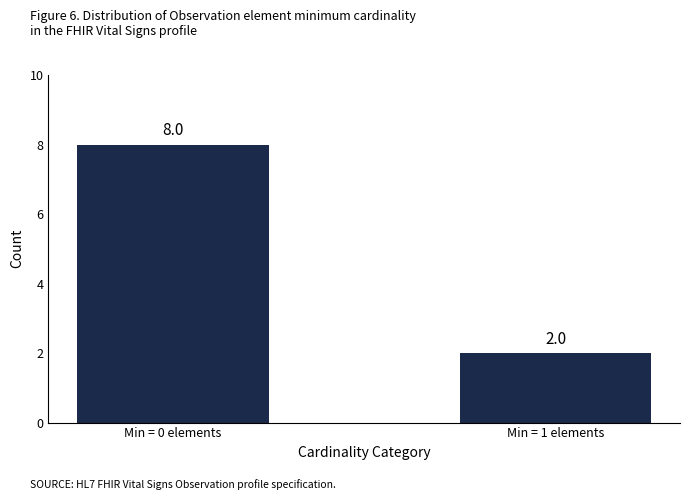

Which label corresponds to the smallest value in the chart?

Min = 1 elements